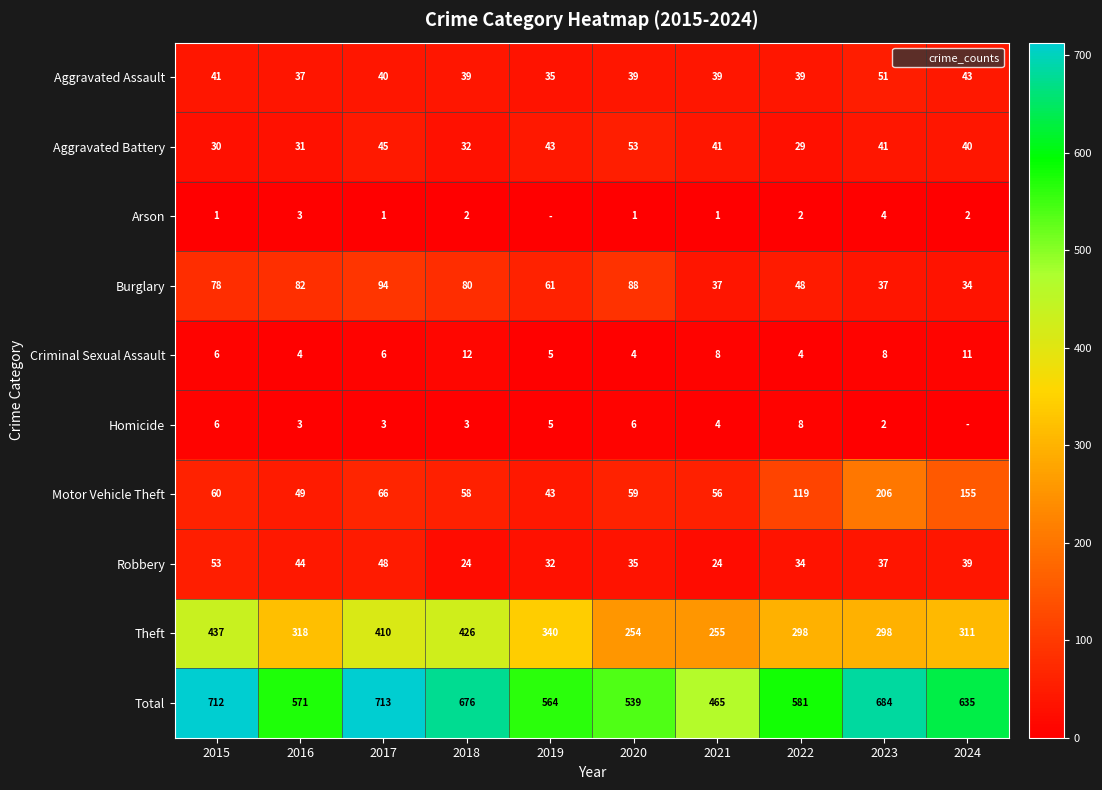

What is the difference between the maximum and minimum values in the Criminal Sexual Assault series?

8